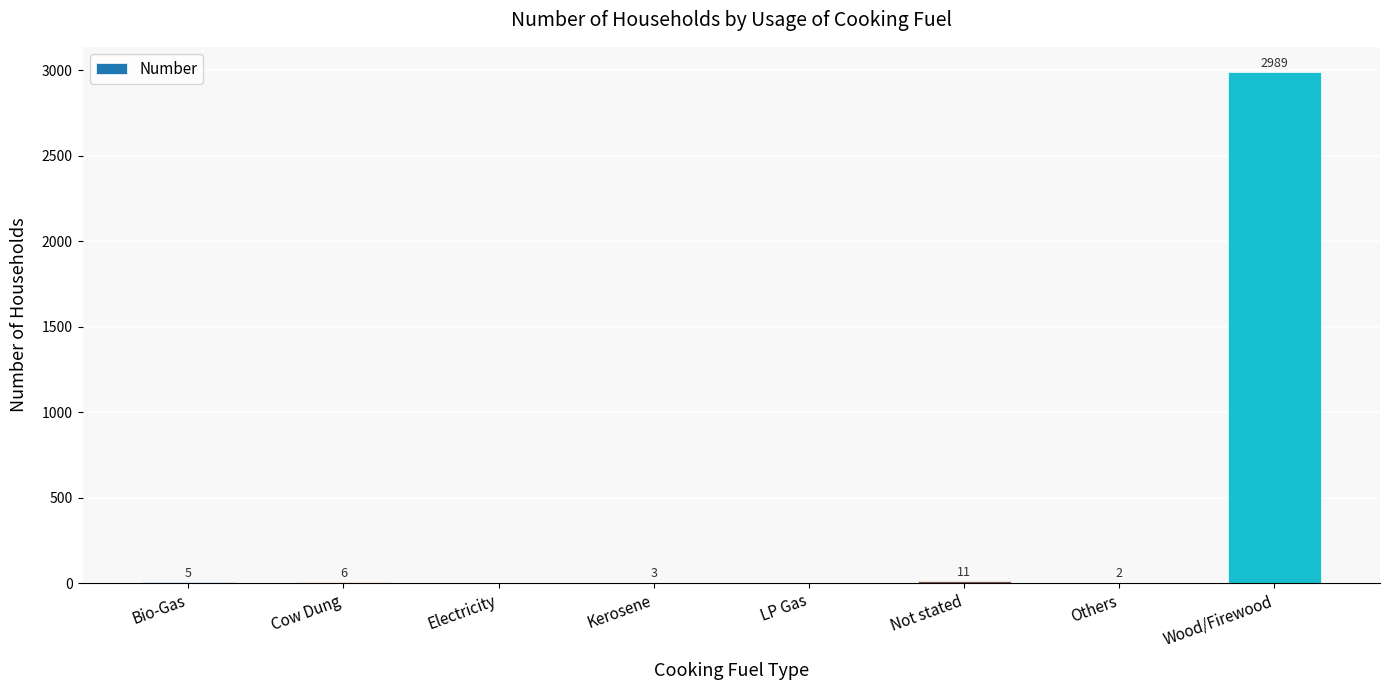

What is the maximum value shown in the chart?

2989